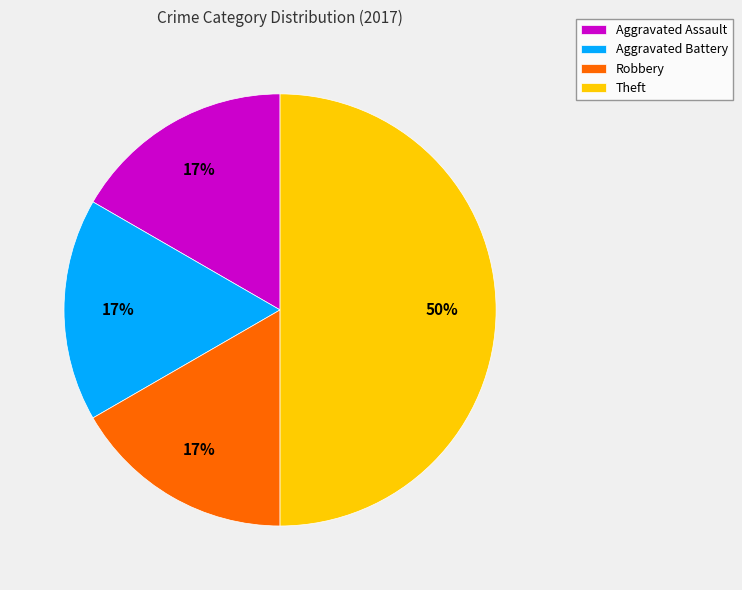

Which category has the biggest portion of the pie?

Theft